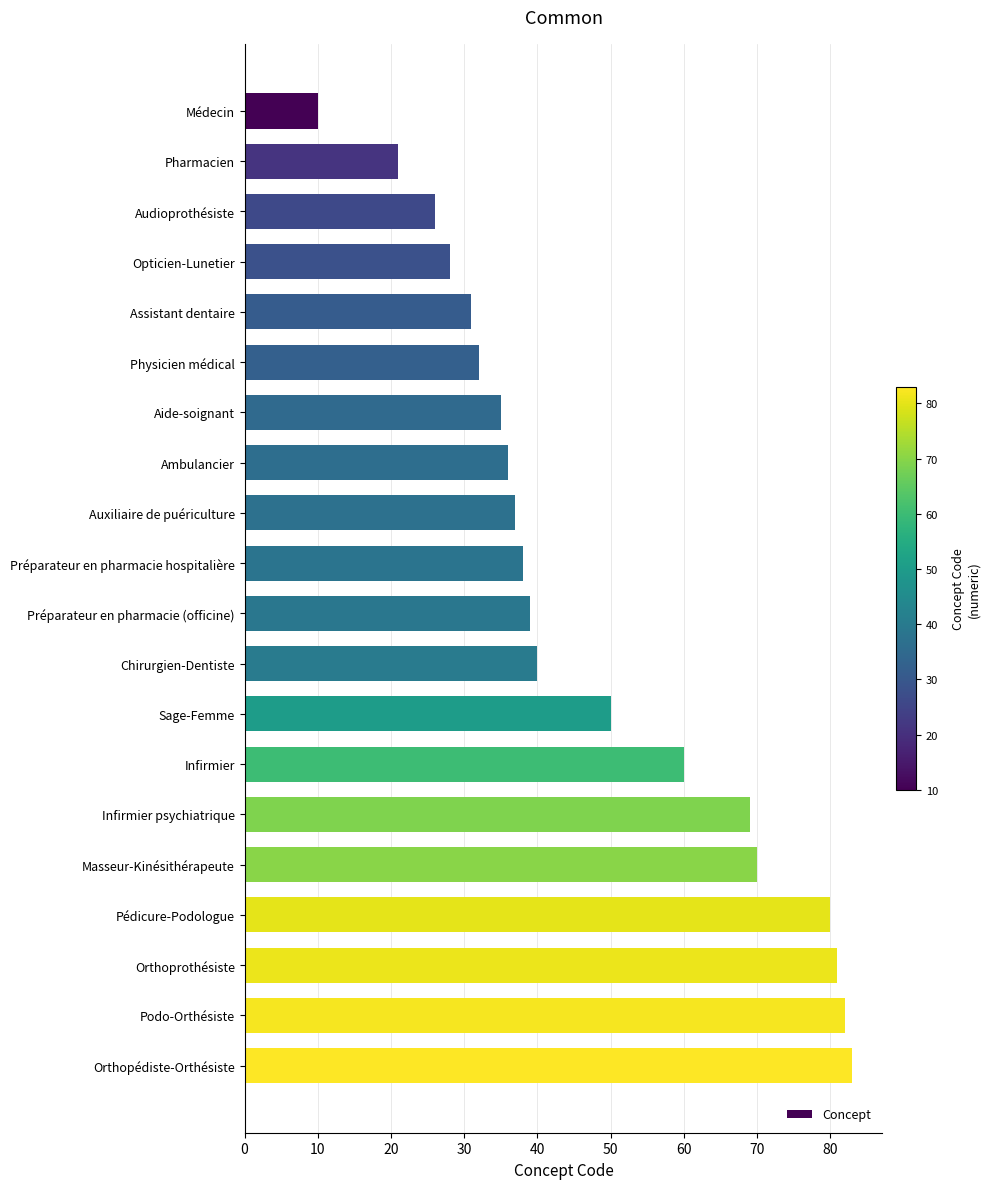

What is the difference between the second highest and minimum values?

72